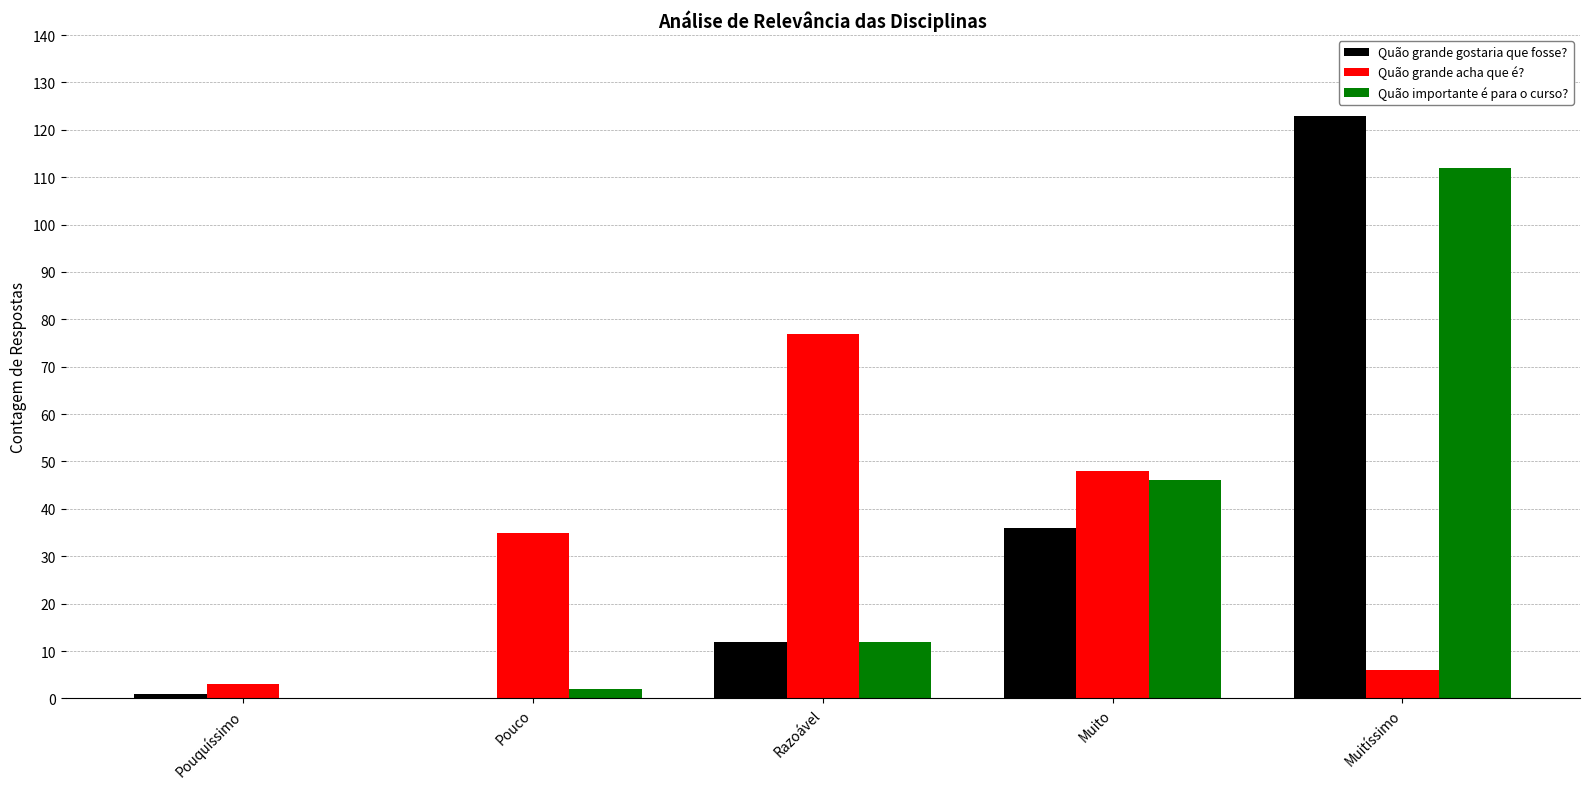

Are the bars horizontal?

No